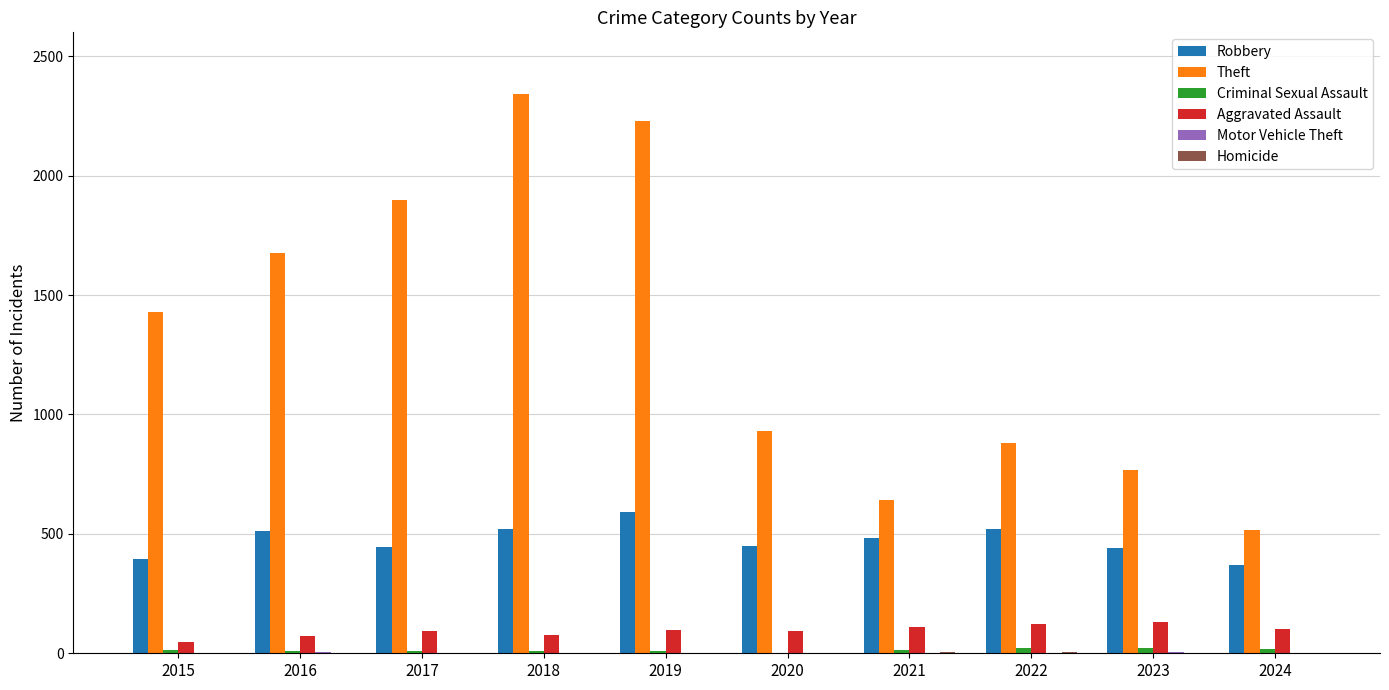

Which series has the largest total across all categories?

Theft